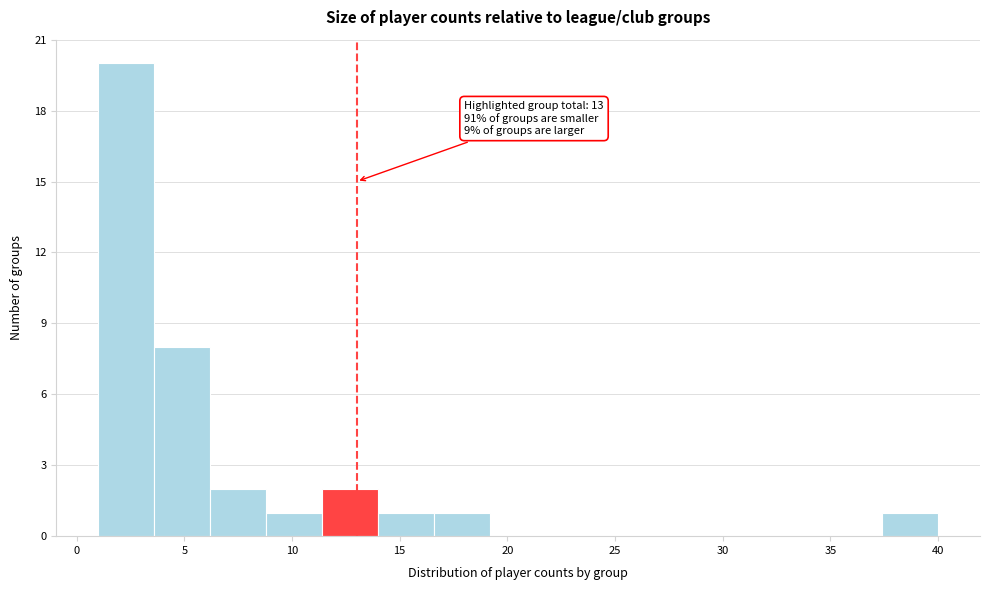

Over which range of the x-axis is the bar tallest?

1.0 to 3.6